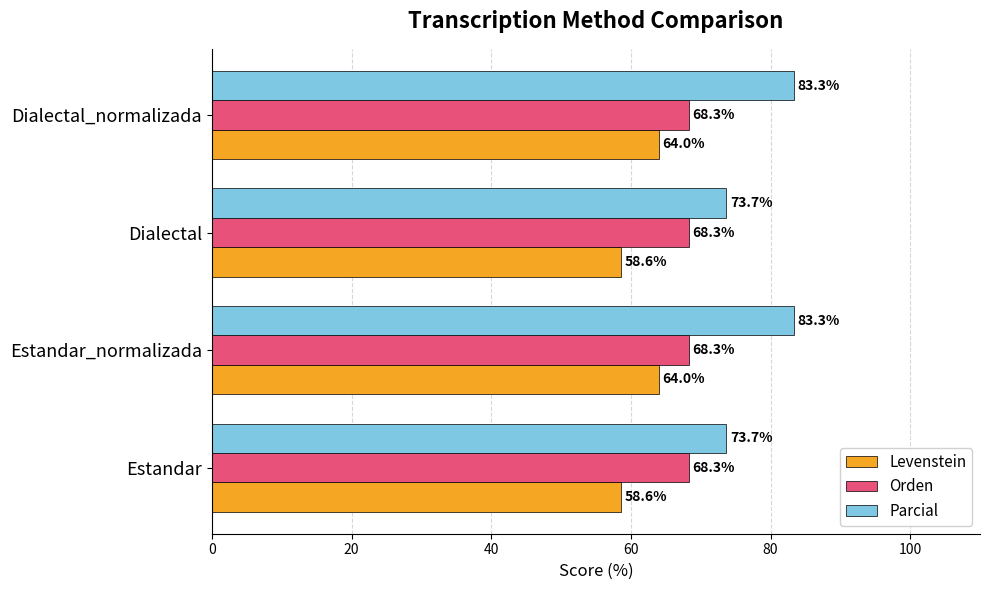

Is it true that Parcial equals 83.3 at Dialectal_normalizada?

True